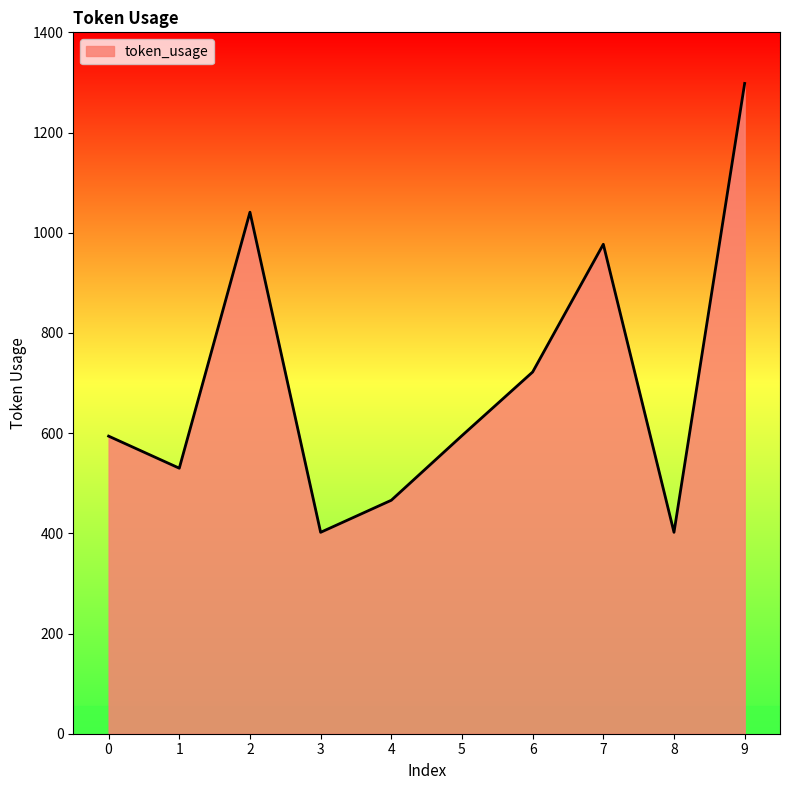

What value does the data have at 2, to the nearest 100?

1000